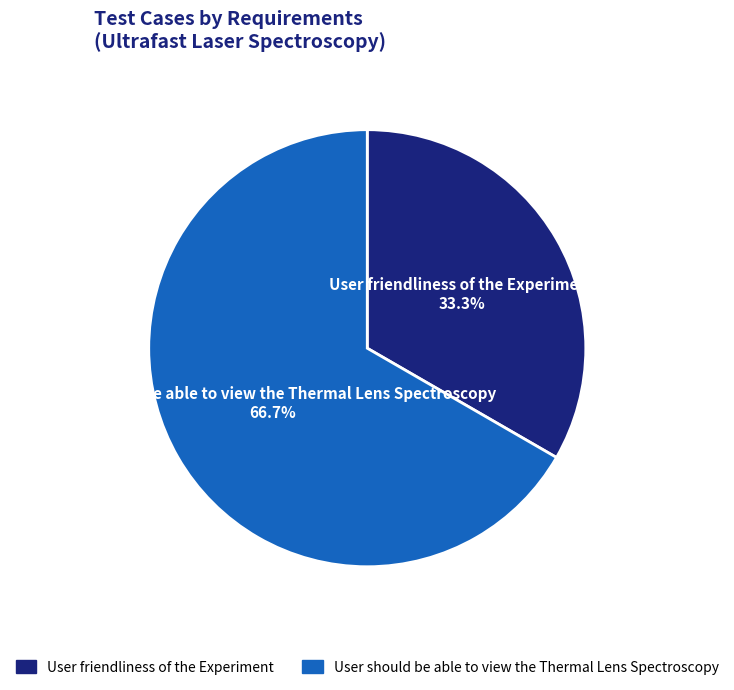

The User friendliness of the Experiment slice represents 33% of the pie. True or false?

True